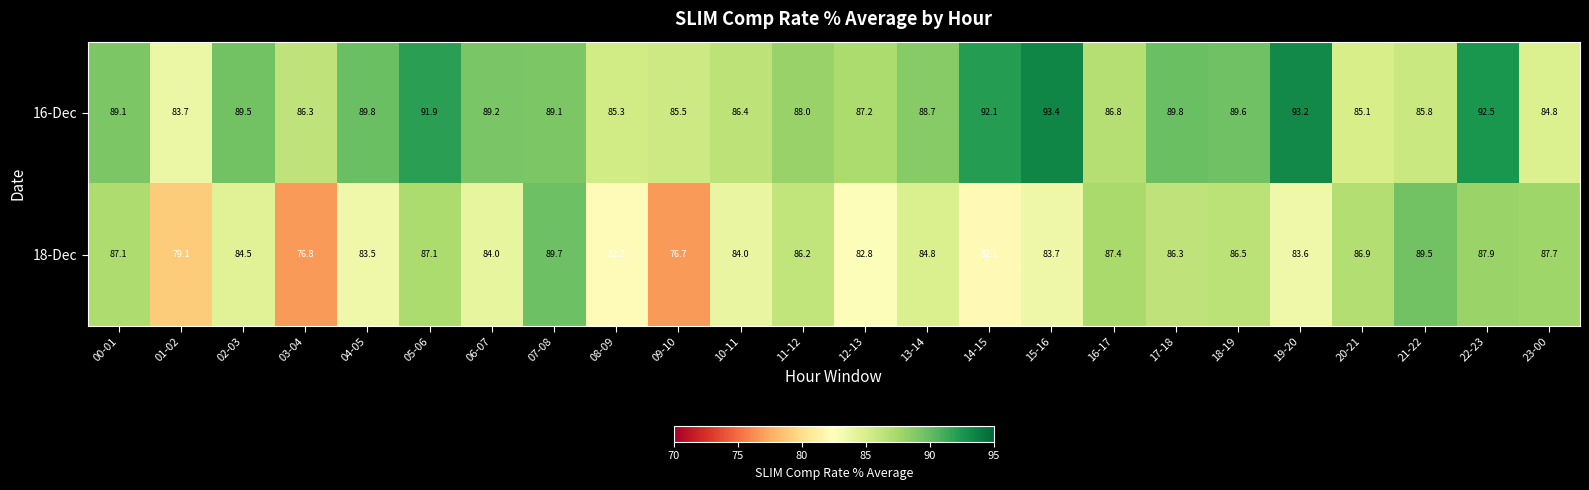

Which label corresponds to the largest value in the chart?

15-16